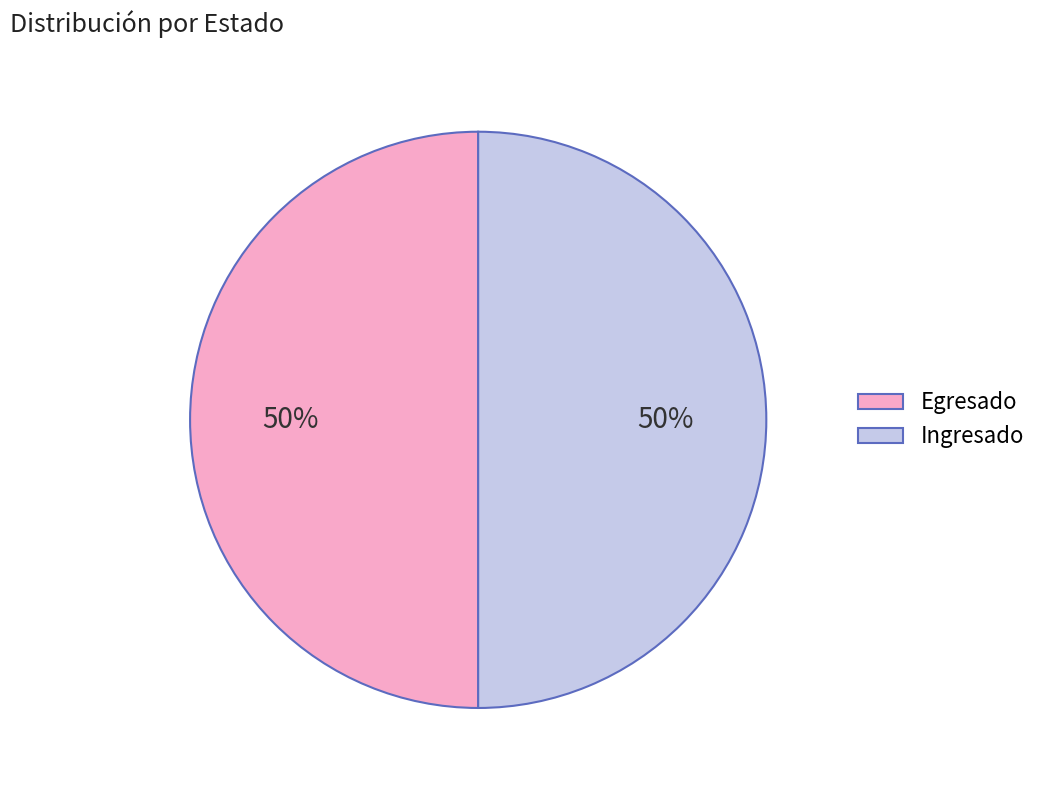

True or false: Ingresado accounts for 50% of the total.

True